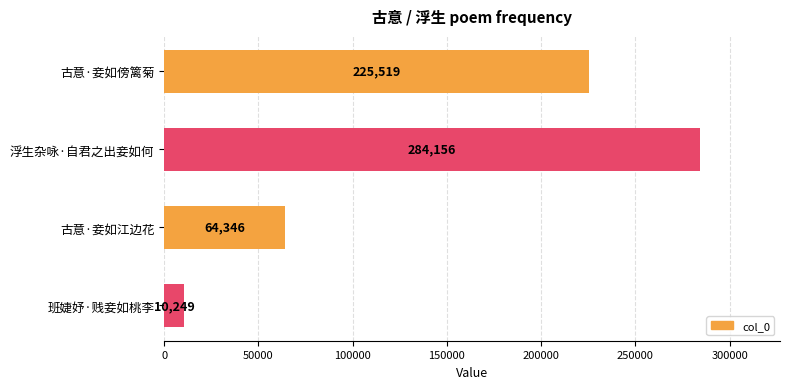

At which category does the chart reach its peak across all series?

浮生杂咏·自君之出妾如何